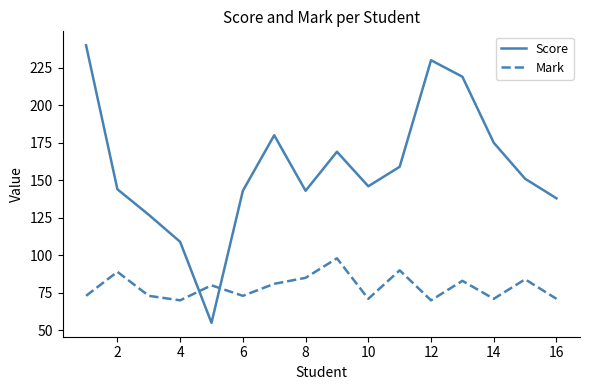

What is the smallest value displayed?

55